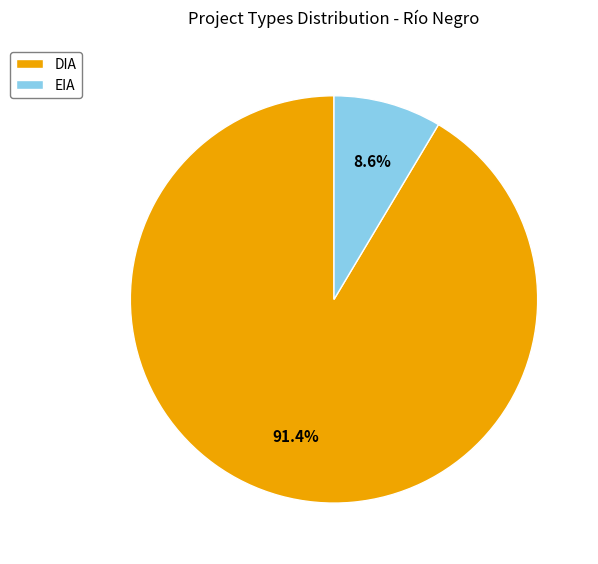

Combined, do DIA and EIA account for over 50%?

Yes